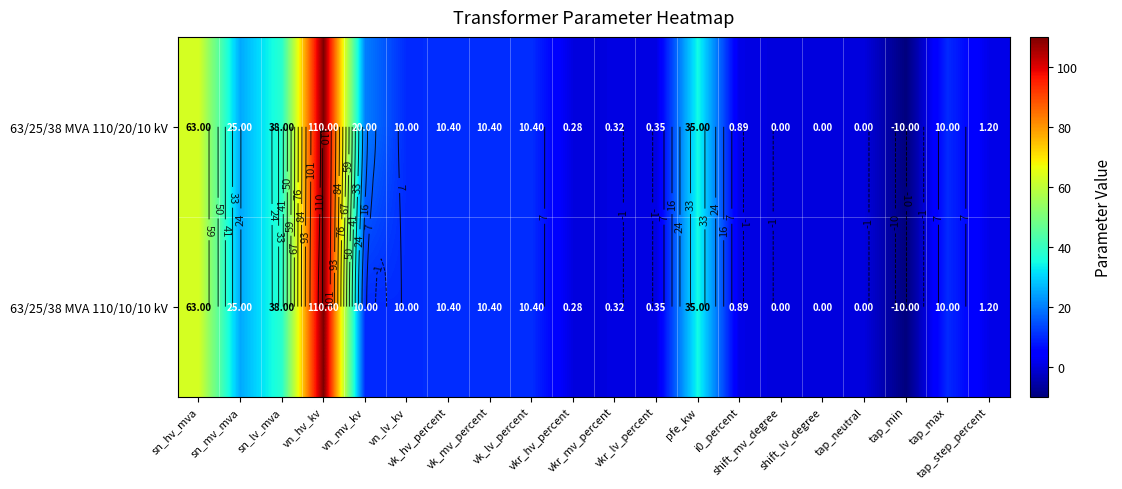

How many data points in 63/25/38 MVA 110/10/10 kV are above 10?

8